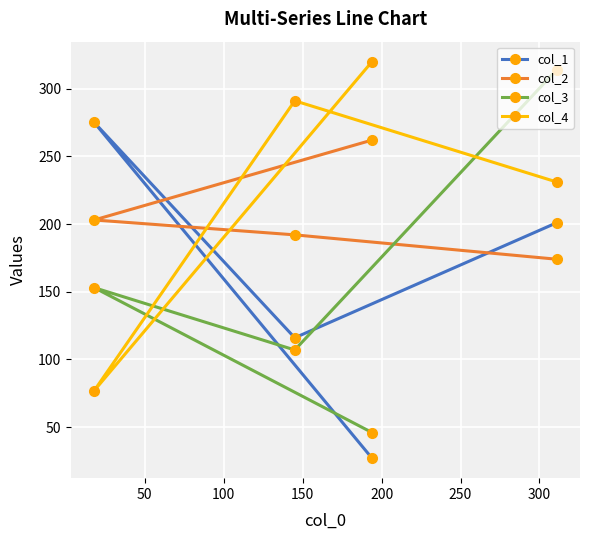

What is the average value of the col_4 series?

230